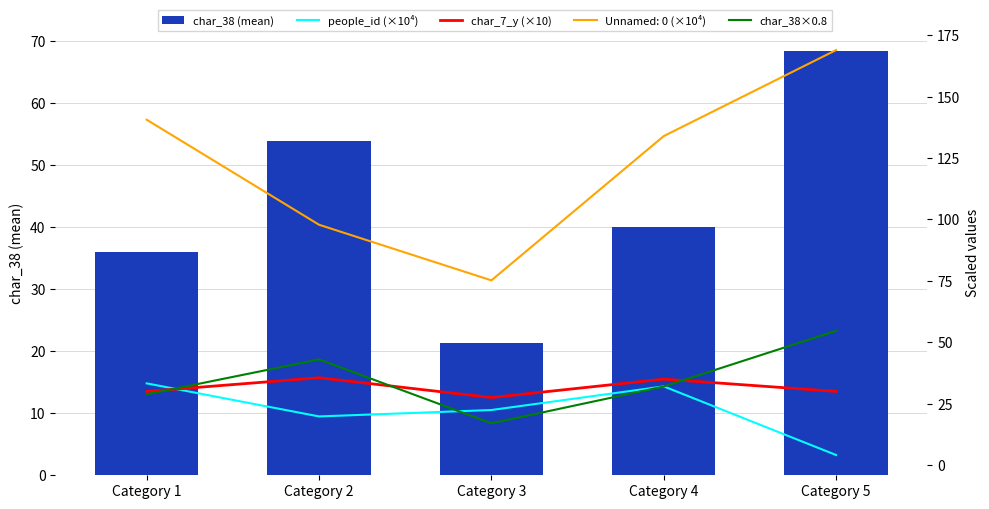

What is the sum of the people_id (×10⁴) values at Category 2 and Category 1?

53.1